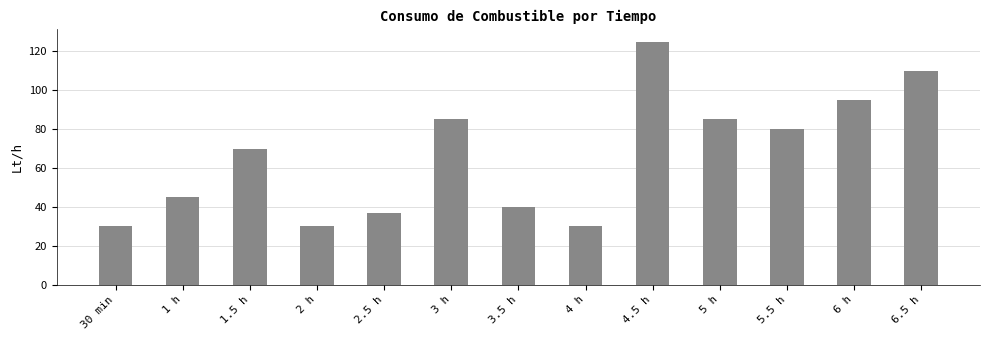

What is the value of the 2nd bar from the left?

45